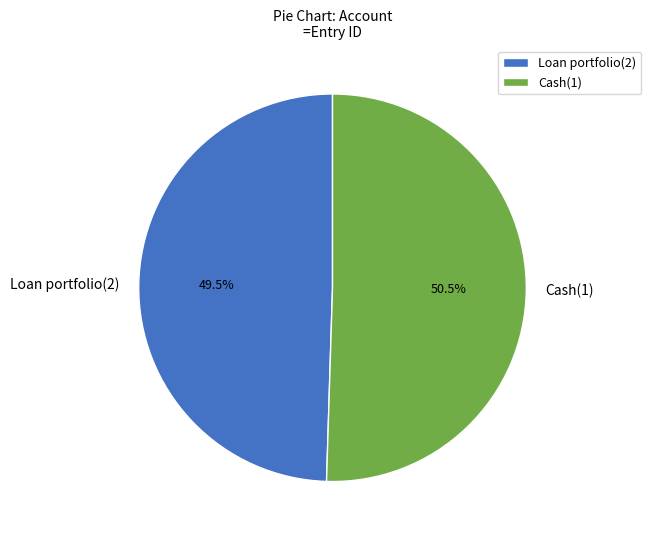

Is there a majority slice in this chart?

Yes